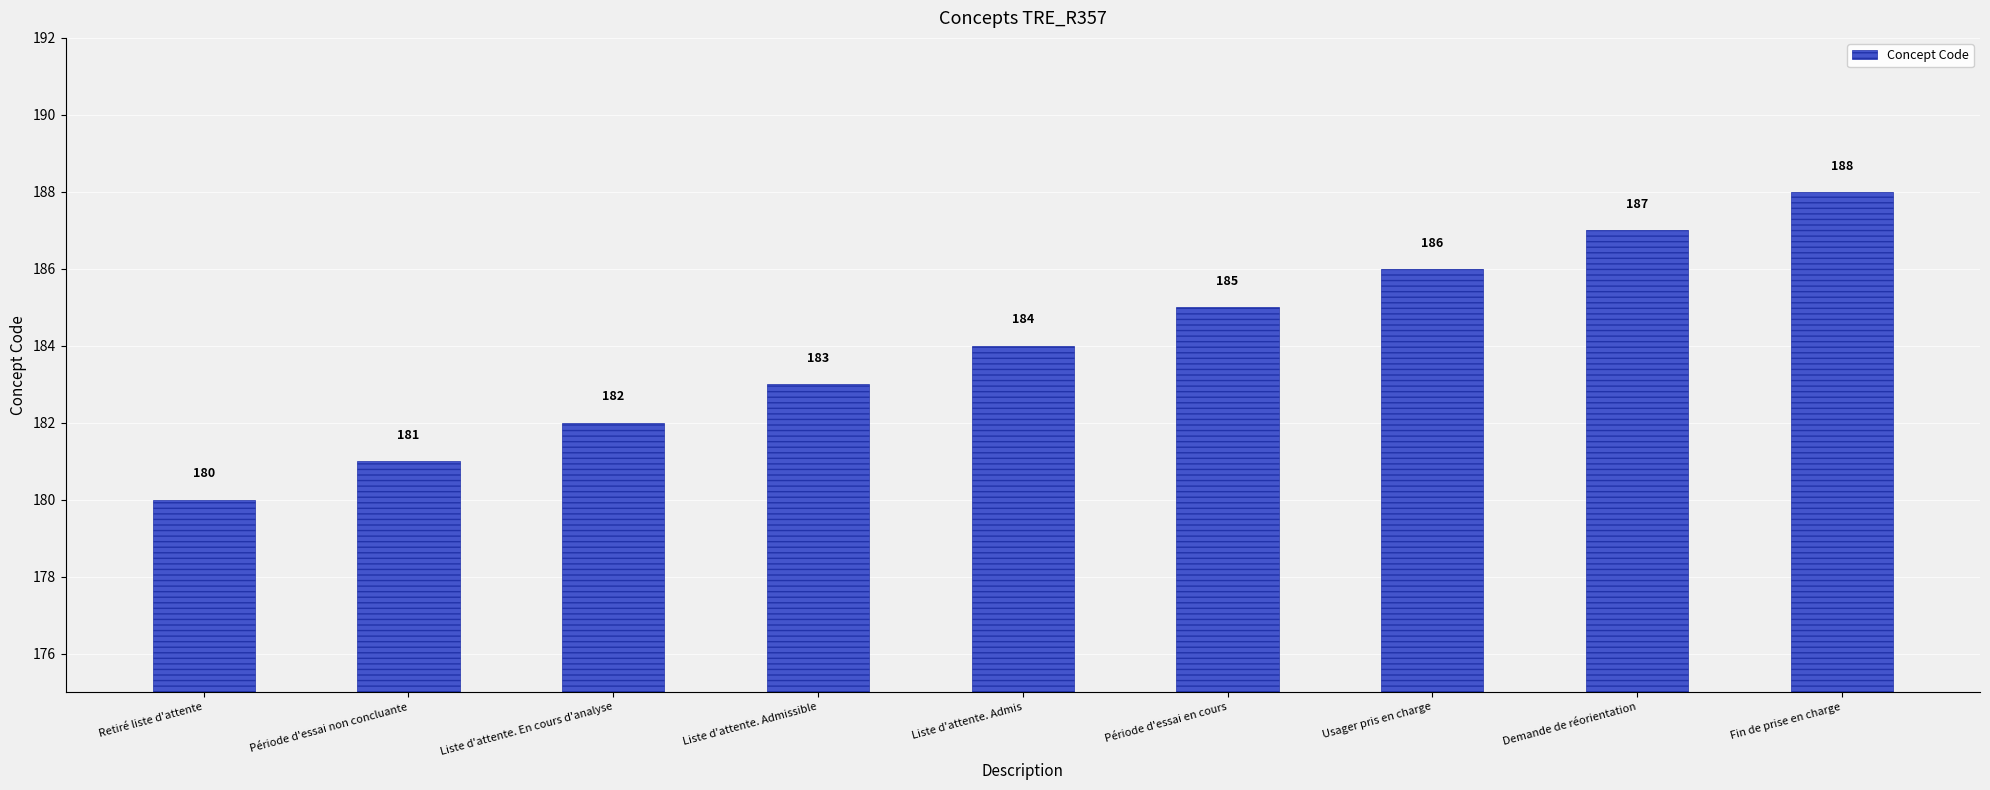

What is the label of the 2nd bar from the left?

Période d'essai non concluante